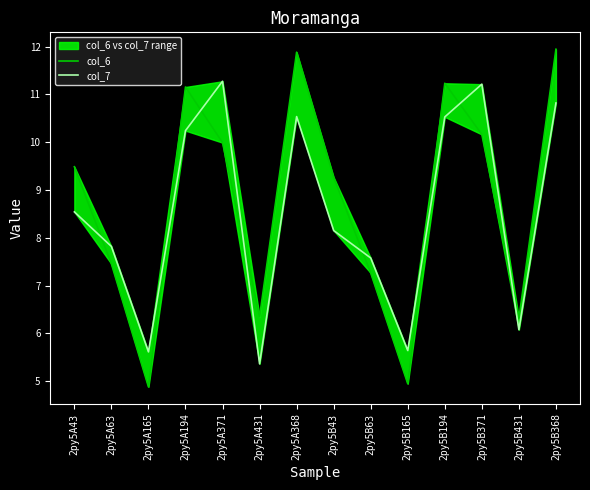

What is the minimum value shown in the chart?

4.9